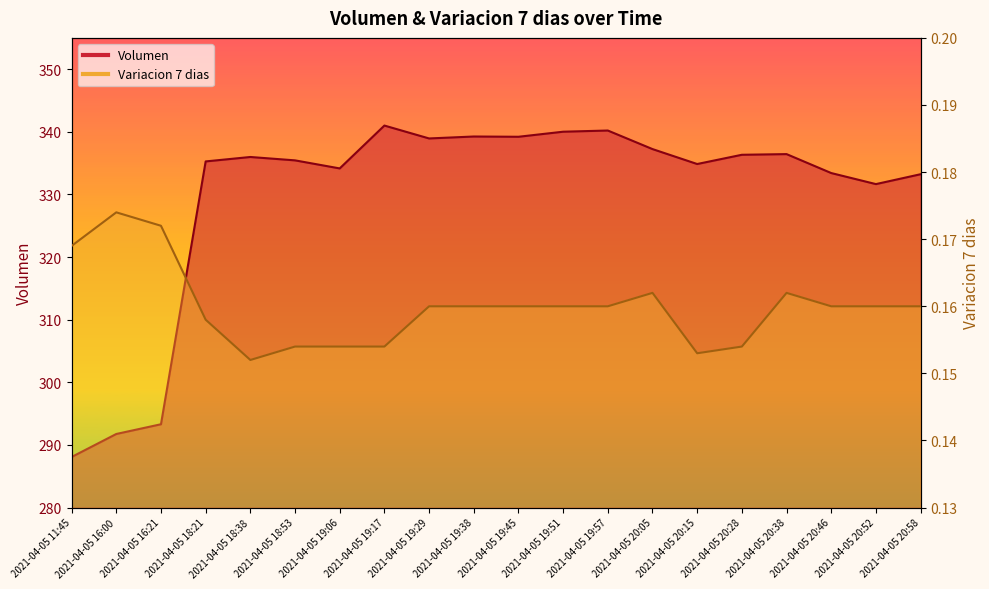

In Volumen, how many points are lower than both neighbors (excluding endpoints)?

5